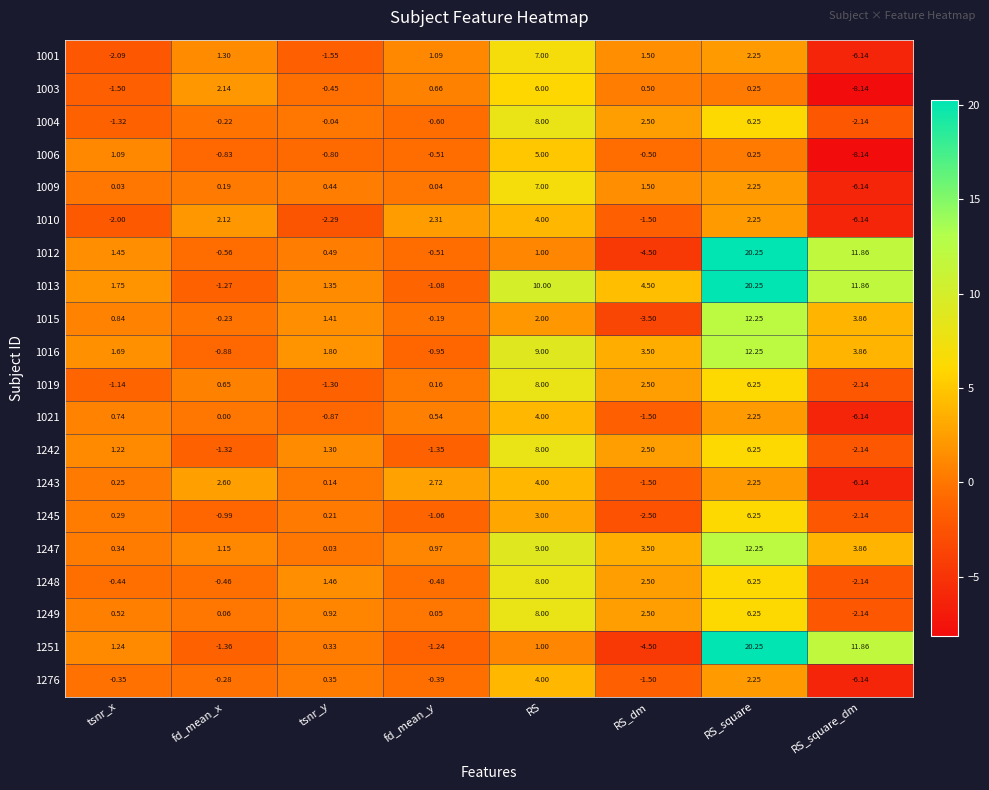

At which category is the sum across all series the highest?

RS_square